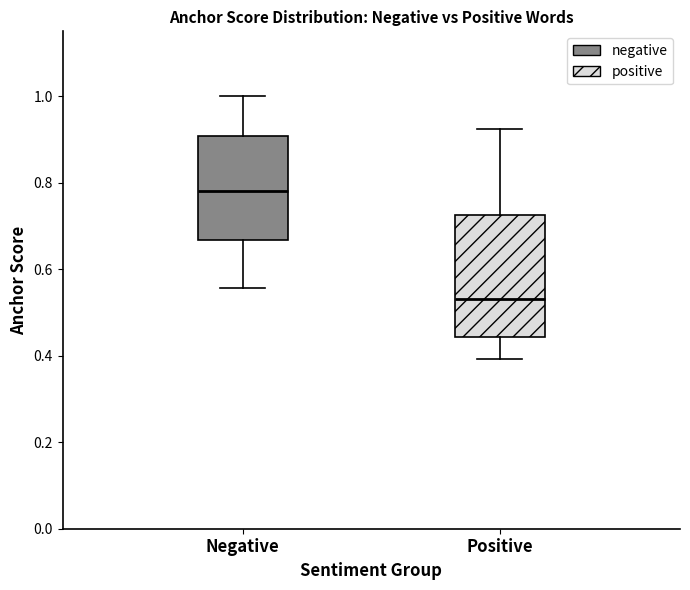

Which box has the lowest median line?

Positive